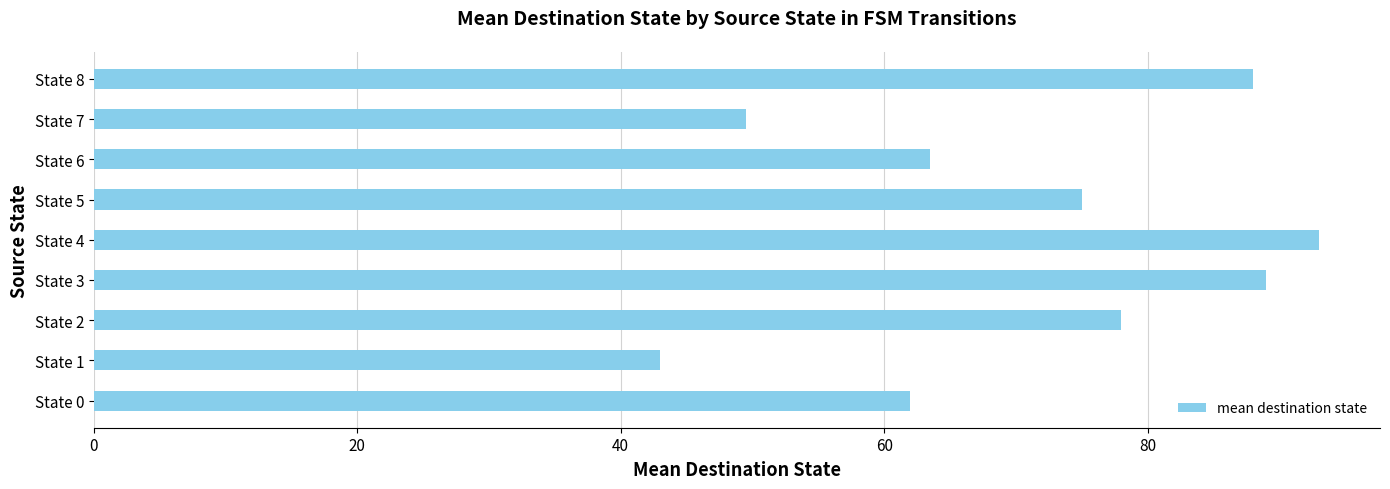

Reading bottom to top, list all the values displayed in this chart.

62.0	43.0	78.0	89.0	93.0	75.0	63.5	49.5	88.0